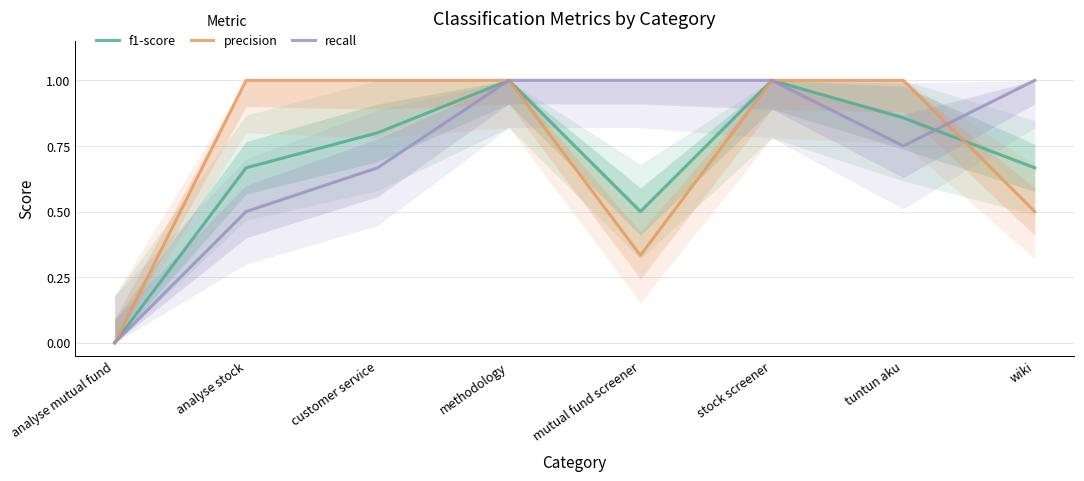

True or false: f1-score has a value of 0.3 at mutual fund screener.

False